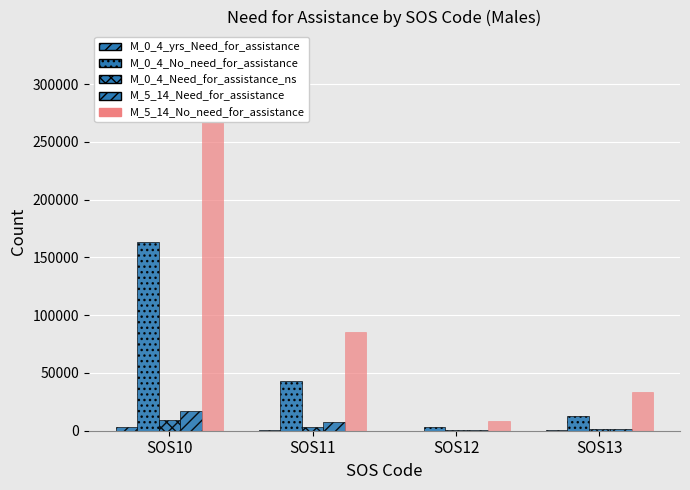

How many bars are there in each group?

5